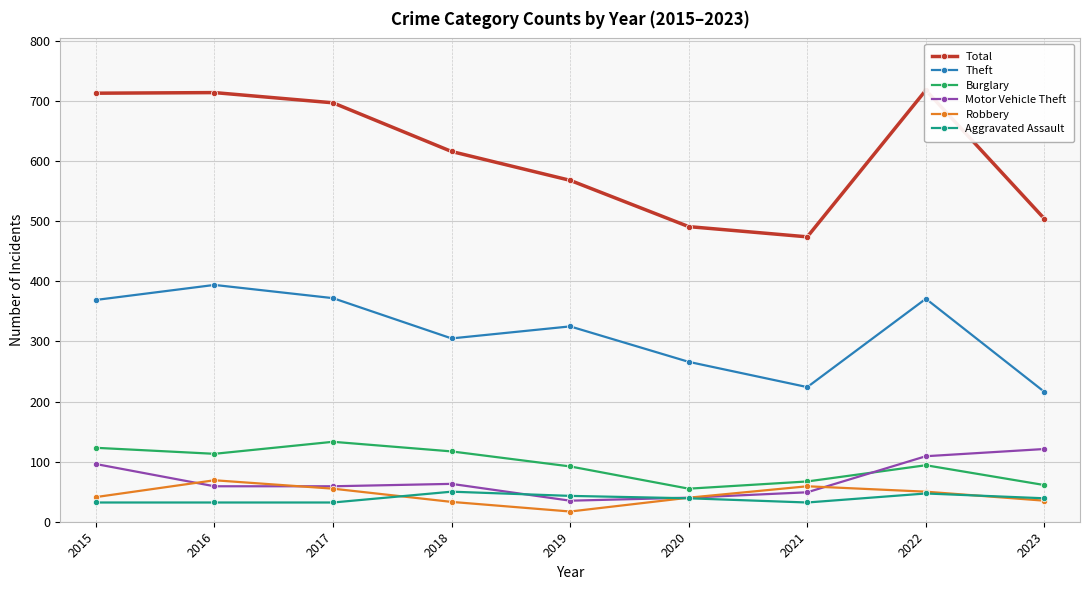

True or false: Total and Motor Vehicle Theft cross at least once.

False